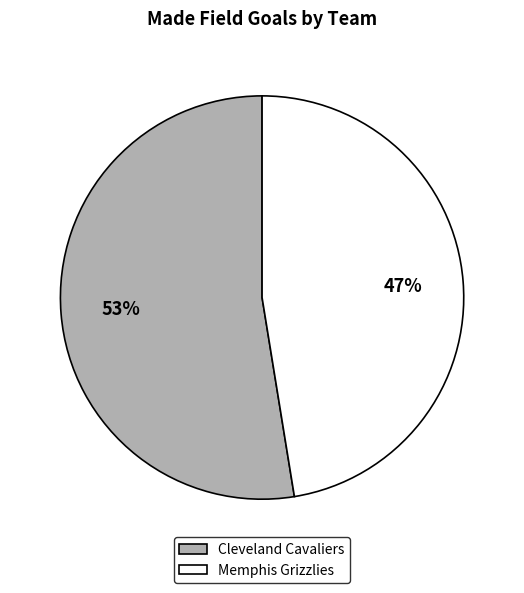

Is the sum of Memphis Grizzlies and Cleveland Cavaliers greater than half?

Yes